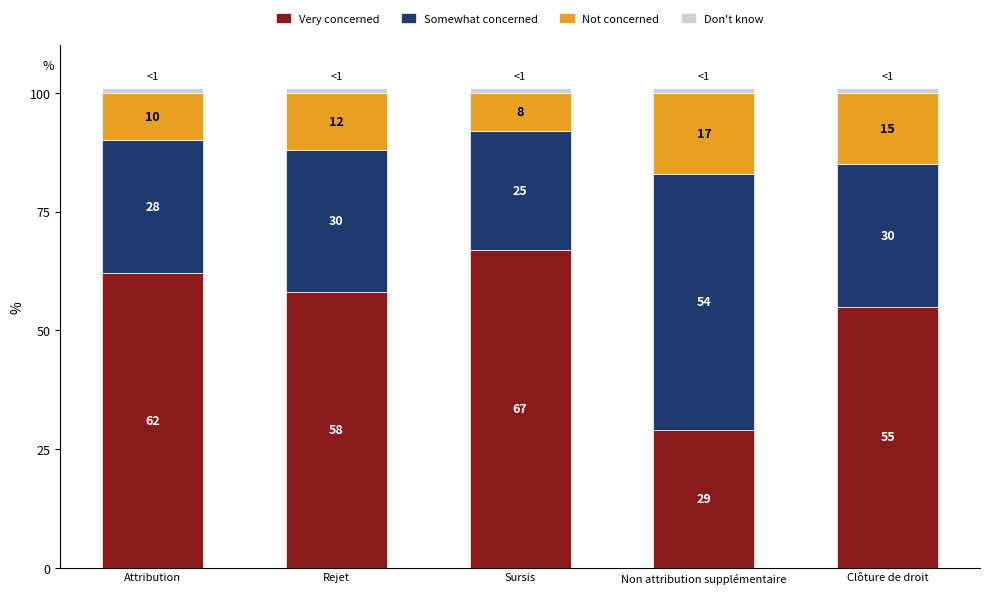

True or false: Very concerned has a value of 58 at Rejet.

True